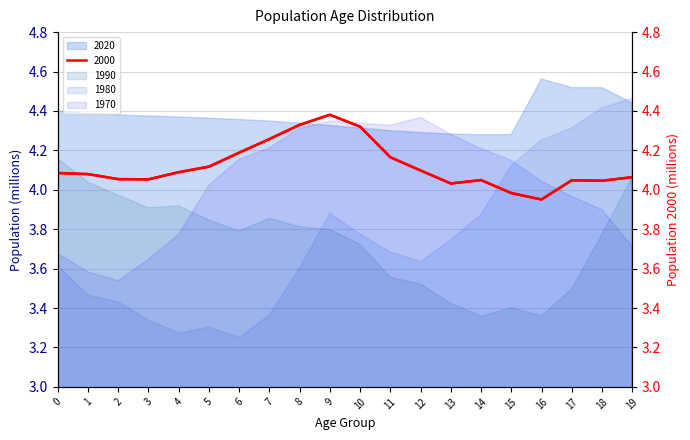

Where is the first local minimum?

3